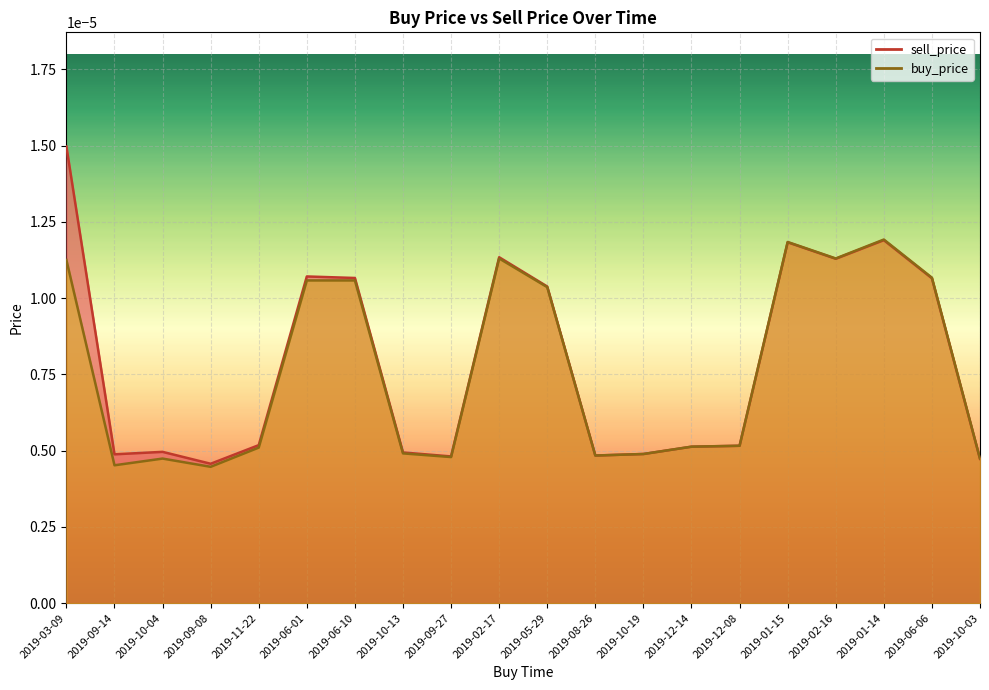

True or false: sell_price has a value of 0.0 at 2019-12-08.

True